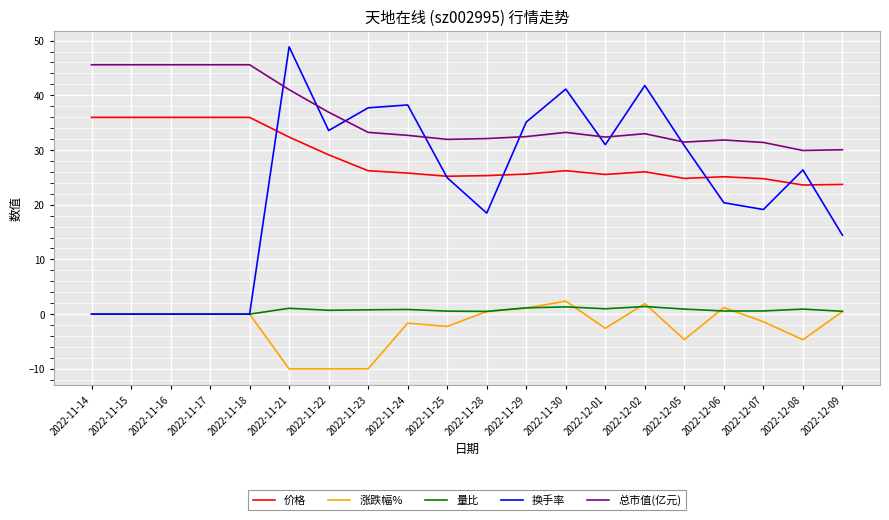

What is the total value across all series at 2022-11-21?

113.3